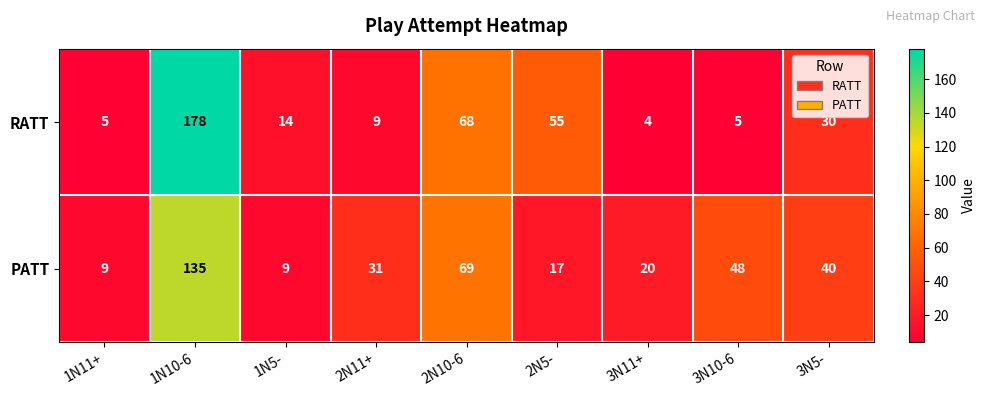

What is the difference between the highest and lowest values at 3N5-?

10